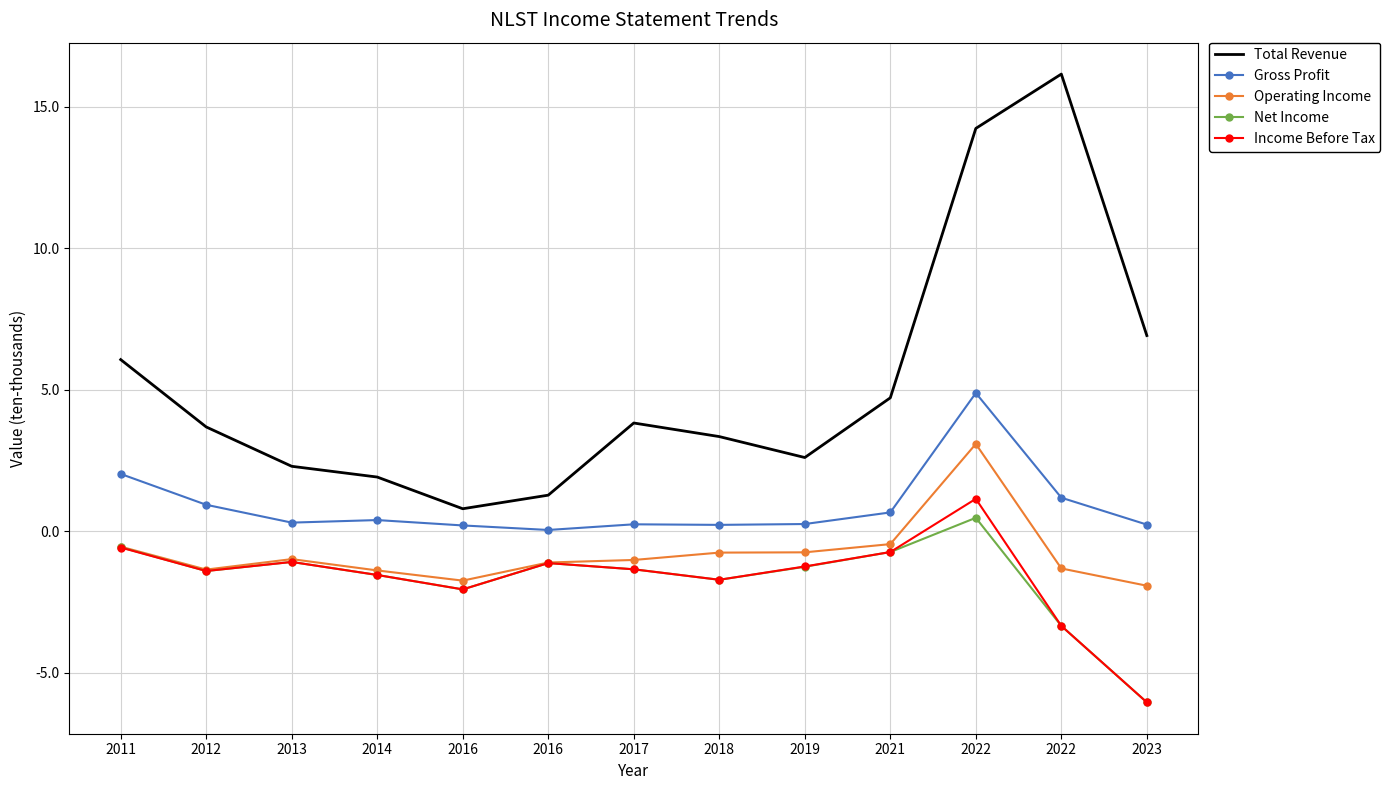

What are all the series names shown in the legend?

Total Revenue, Gross Profit, Operating Income, Net Income, Income Before Tax